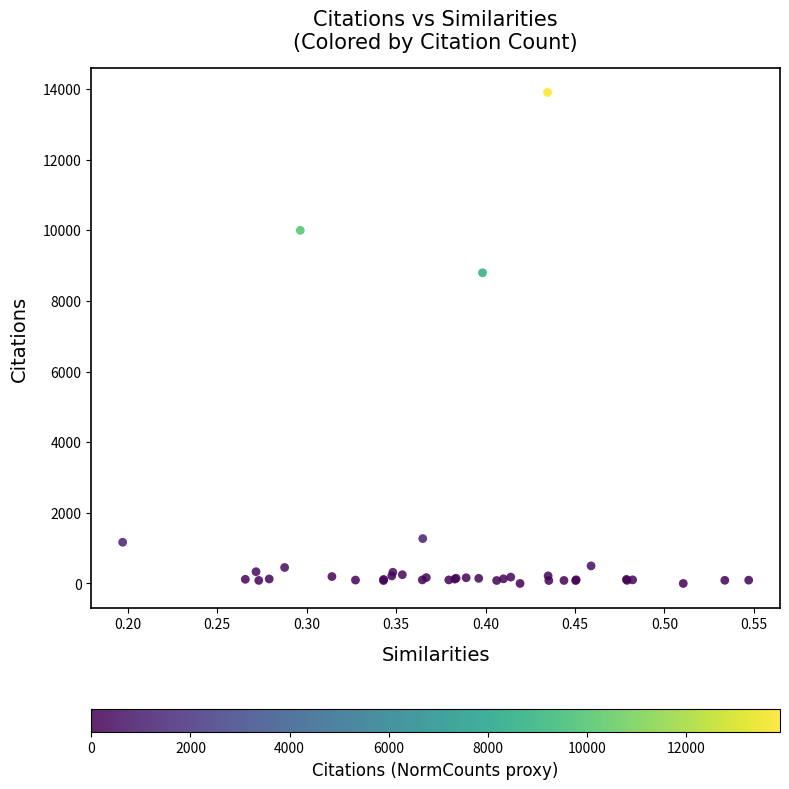

What Y value in the scatter plot is closest to 6949?

8795